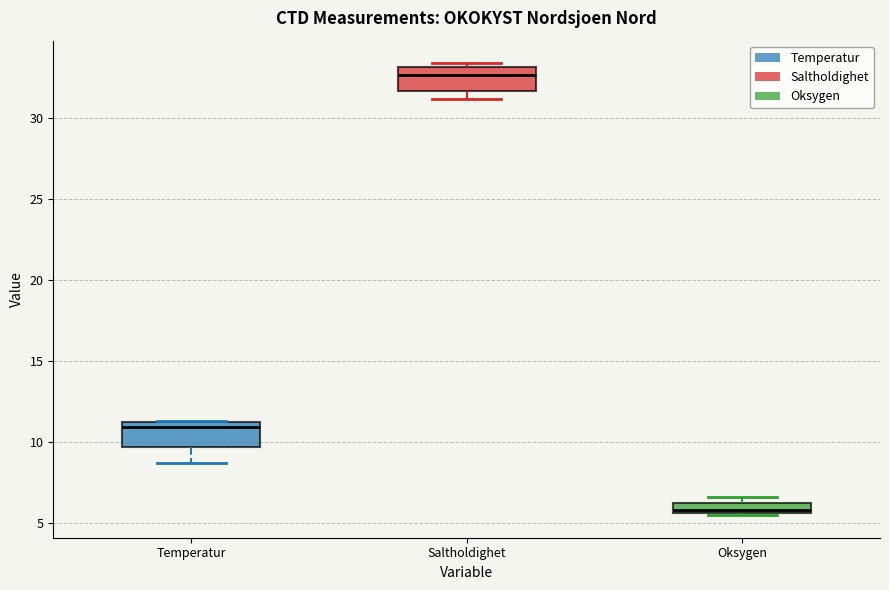

Which box has the lowest median line?

Oksygen